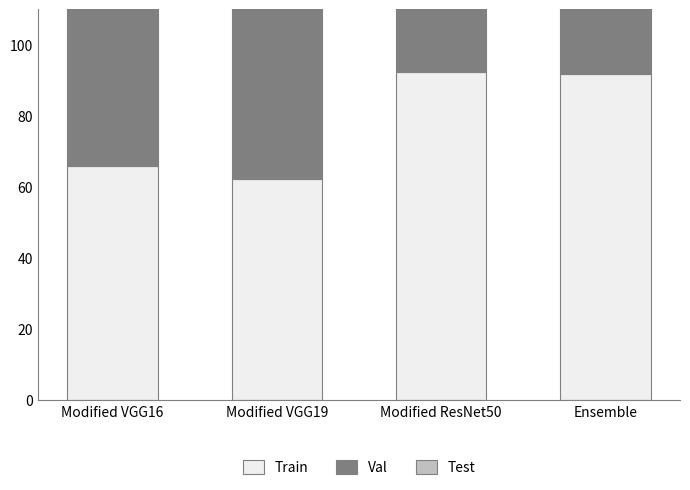

Rank the series by their average value, from highest to lowest.

Train, Val, Test